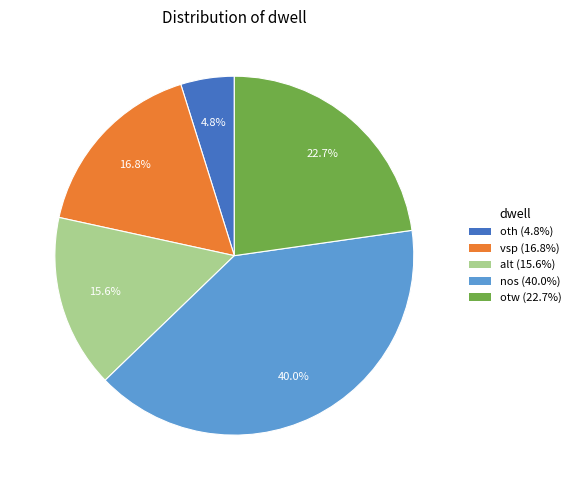

What is the ratio of the value at otw to the value at vsp?

1.4